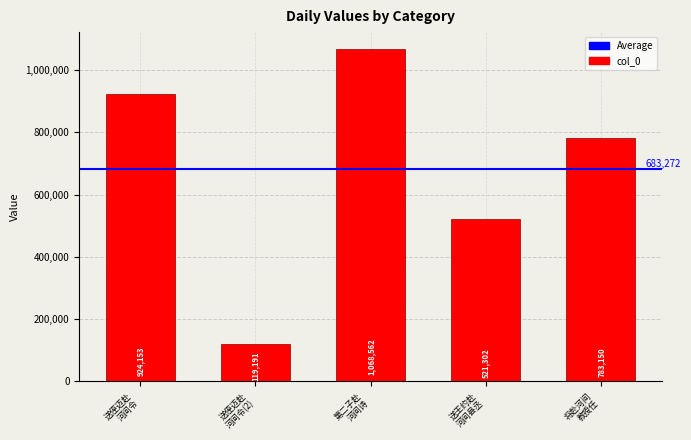

Reading left to right, transcribe all the data shown in this chart.

924153	119191	1068562	521302	783150